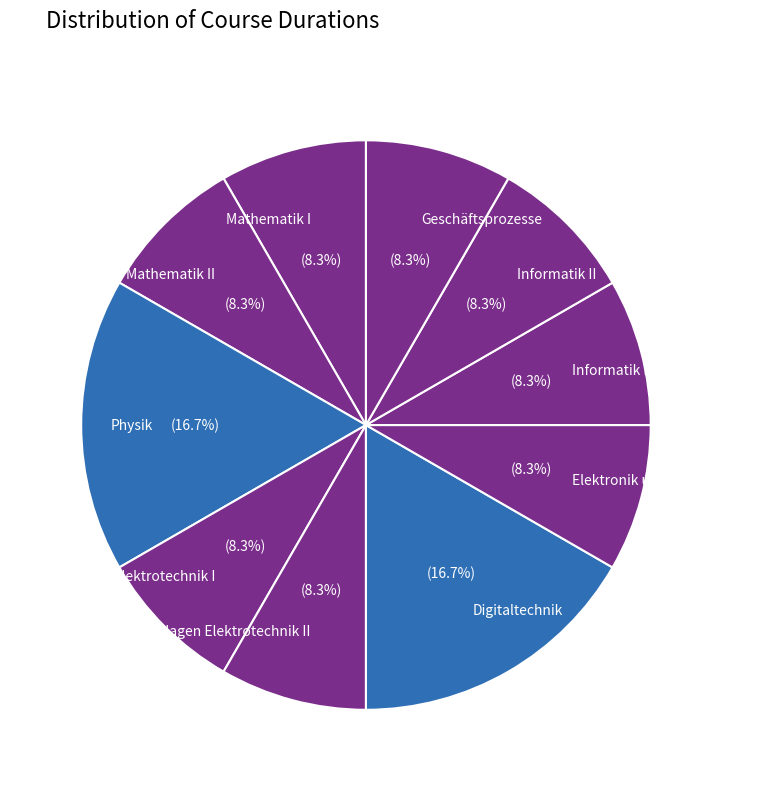

Is Mathematik II the majority of the pie?

No